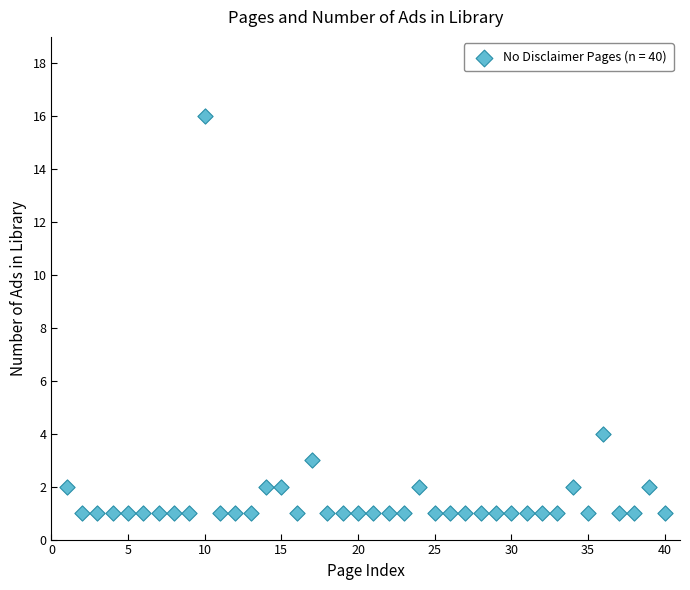

What Y value in the scatter plot is closest to 8?

4